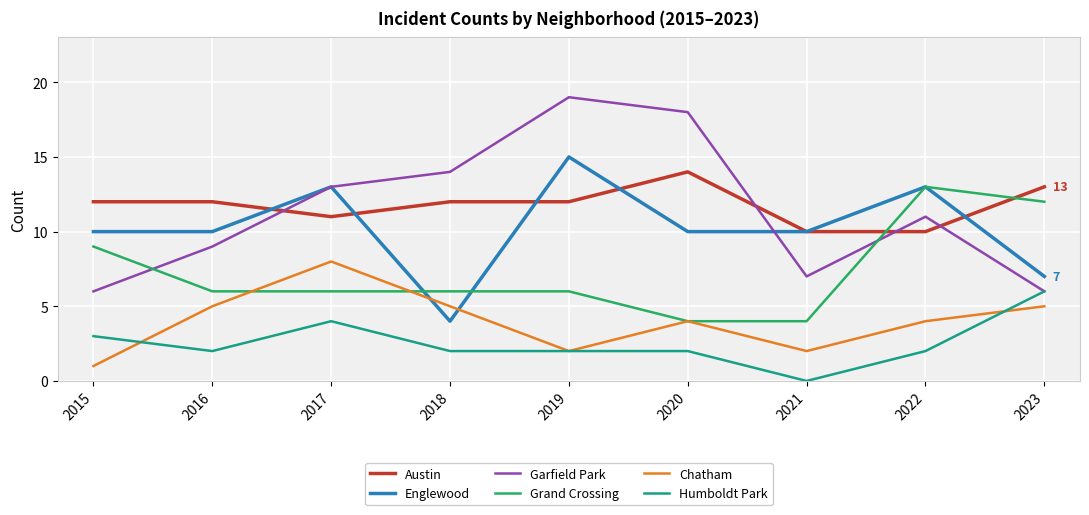

What value does the Grand Crossing series have at 2023?

12